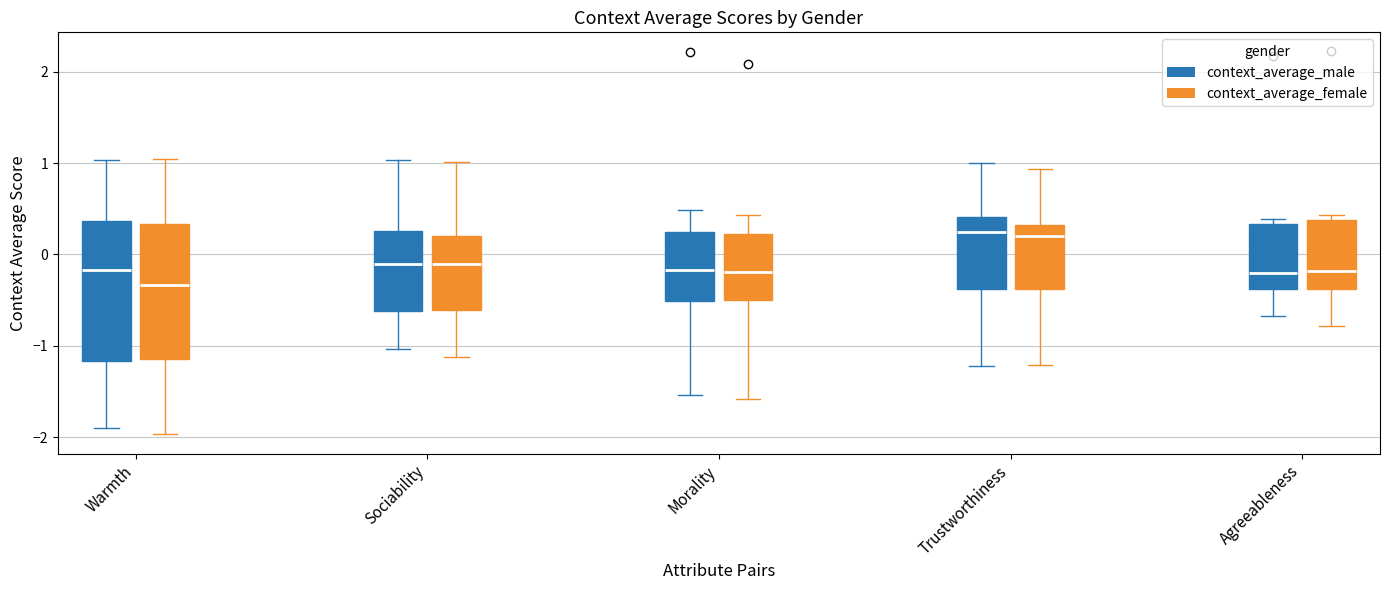

Reading left to right, read every box against the y-axis: the position of its median line, the range the box covers, and the ends of its whiskers. The values are not printed on the chart, so give them approximately, as read against the axis.

Warmth (context_average_male): median -0.2, box -1.2 to 0.4, whiskers -1.9 to 1.0
Warmth (context_average_female): median -0.3, box -1.1 to 0.3, whiskers -2.0 to 1.0
Sociability (context_average_male): median -0.1, box -0.6 to 0.3, whiskers -1.0 to 1.0
Sociability (context_average_female): median -0.1, box -0.6 to 0.2, whiskers -1.1 to 1.0
Morality (context_average_male): median -0.2, box -0.5 to 0.2, whiskers -1.5 to 0.5
Morality (context_average_female): median -0.2, box -0.5 to 0.2, whiskers -1.6 to 0.4
Trustworthiness (context_average_male): median 0.2, box -0.4 to 0.4, whiskers -1.2 to 1.0
Trustworthiness (context_average_female): median 0.2, box -0.4 to 0.3, whiskers -1.2 to 0.9
Agreeableness (context_average_male): median -0.2, box -0.4 to 0.3, whiskers -0.7 to 0.4
Agreeableness (context_average_female): median -0.2, box -0.4 to 0.4, whiskers -0.8 to 0.4 (just above the box's upper edge)